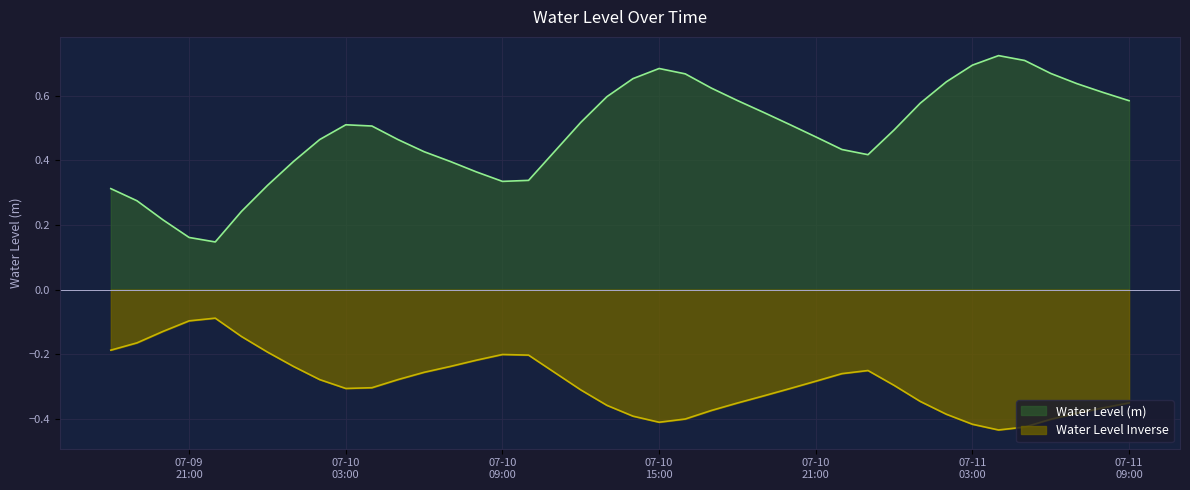

Rank the series by their average value, from lowest to highest.

Water Level Inverse, Water Level (m)